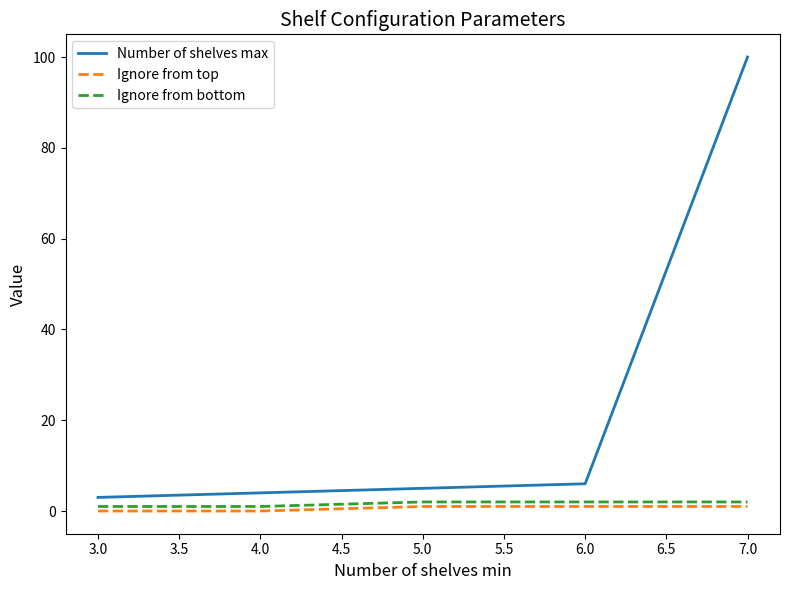

What is the difference between the maximum and minimum values in the Ignore from top series?

1